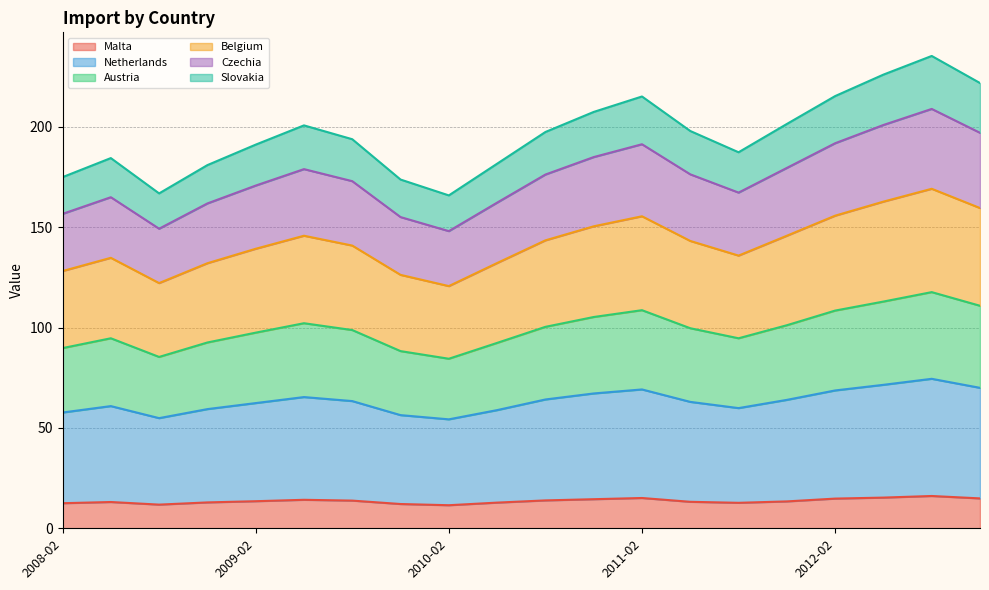

How many lines are shown in the chart?

6